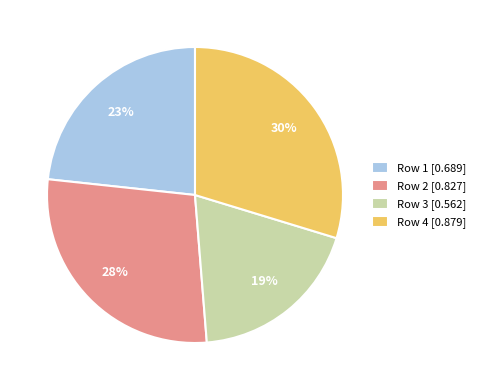

Does Row 2 account for over 50% of the chart?

No